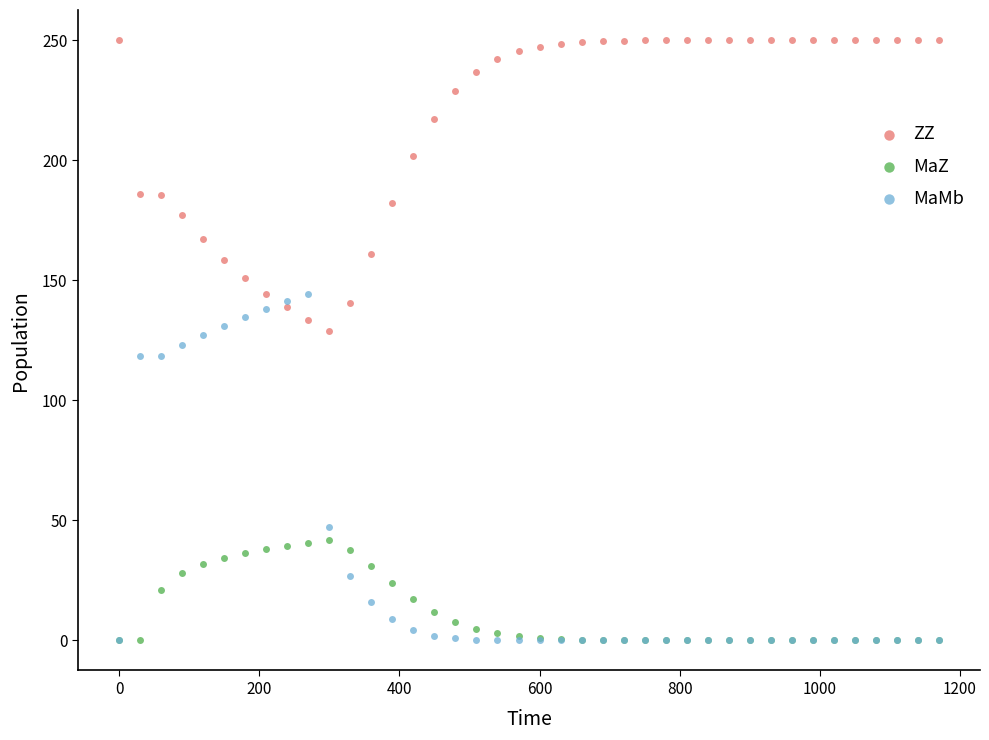

What are all the series names shown in the legend?

ZZ, MaZ, MaMb